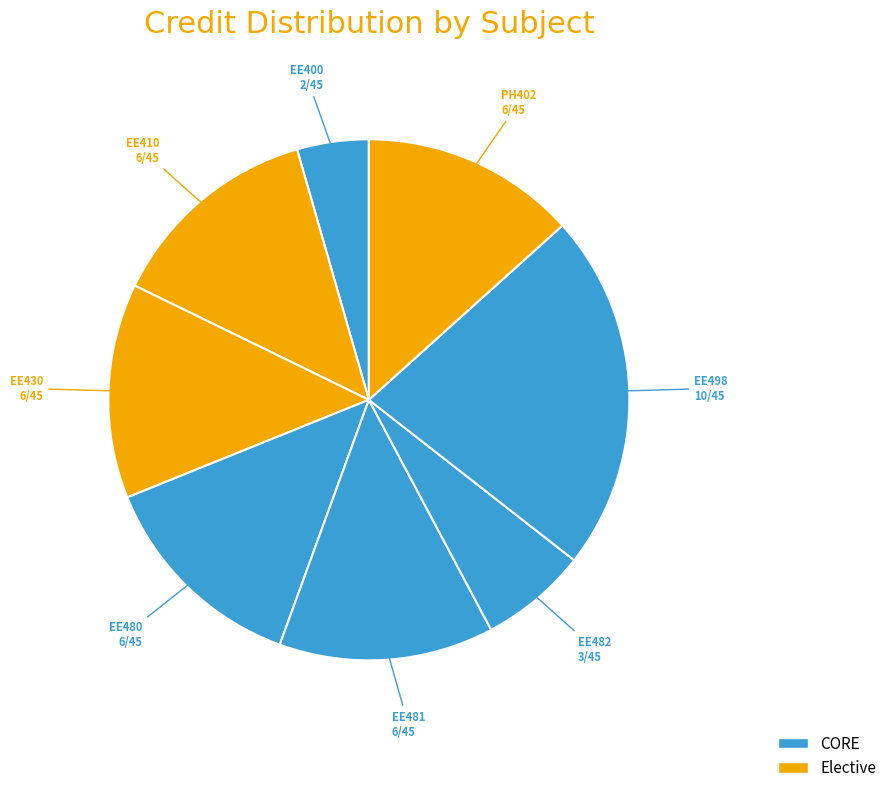

Is the sum of PH402 and EE480 greater than half?

No